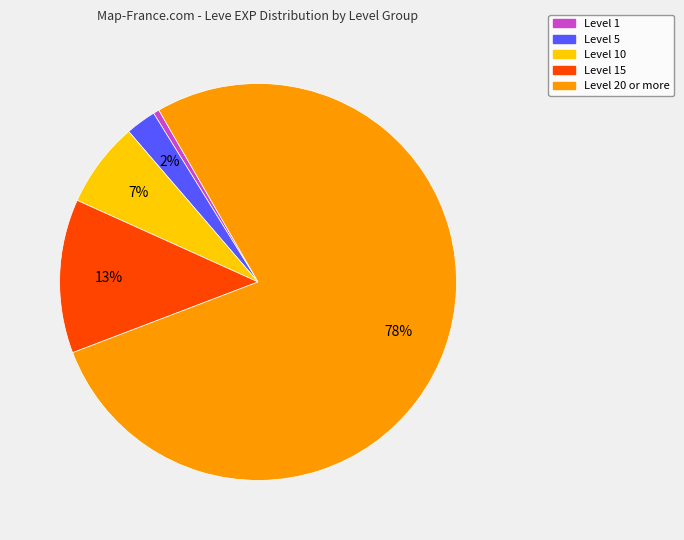

To the nearest percent, what is the average slice percentage?

20%